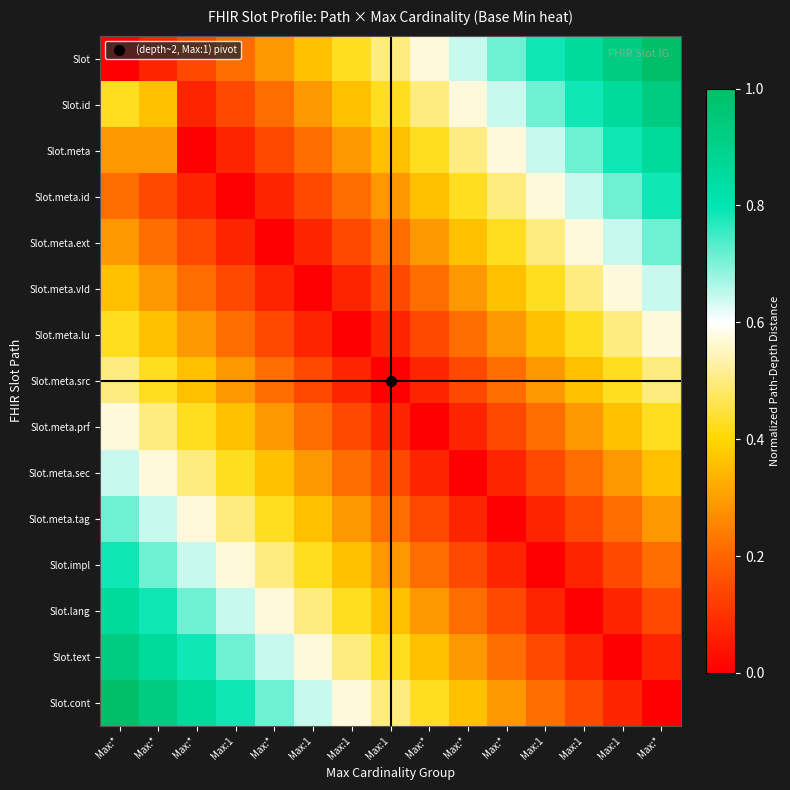

At which category is the sum across all series the highest?

Max:*